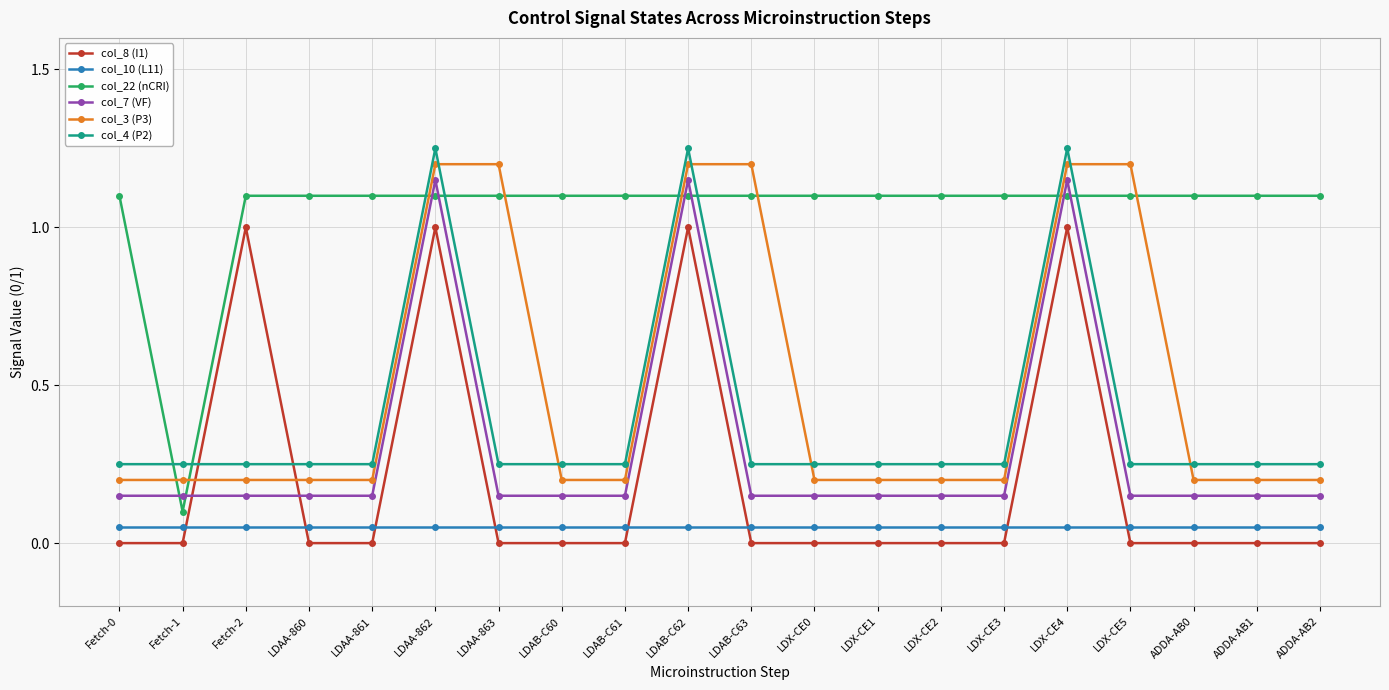

What position from the left is LDAA-860?

4